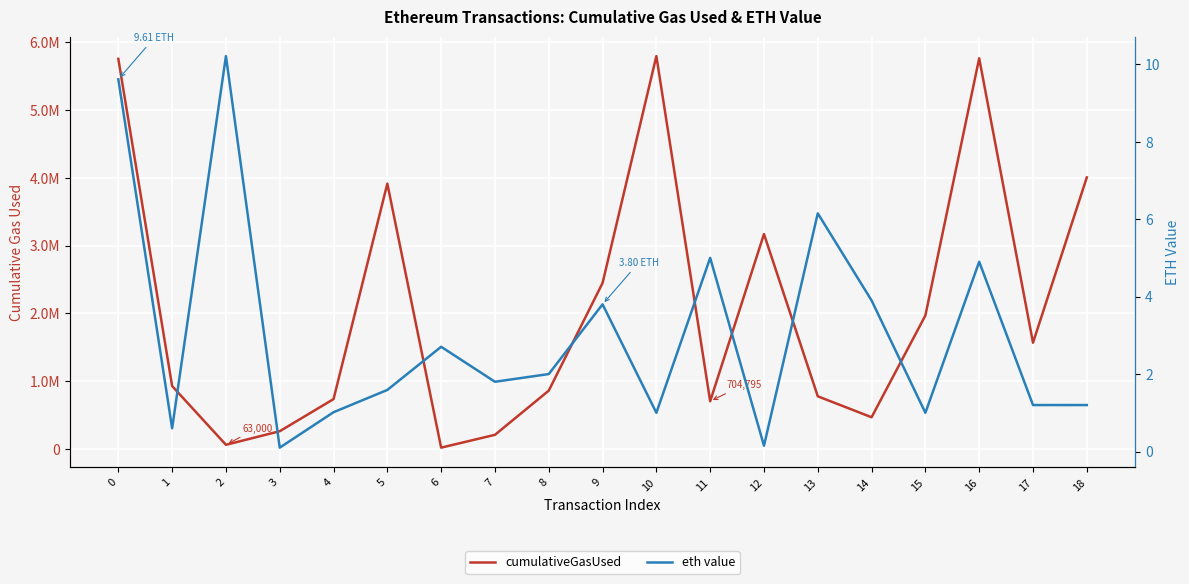

Is it true that cumulativeGasUsed equals 5750666.0 at 0?

True